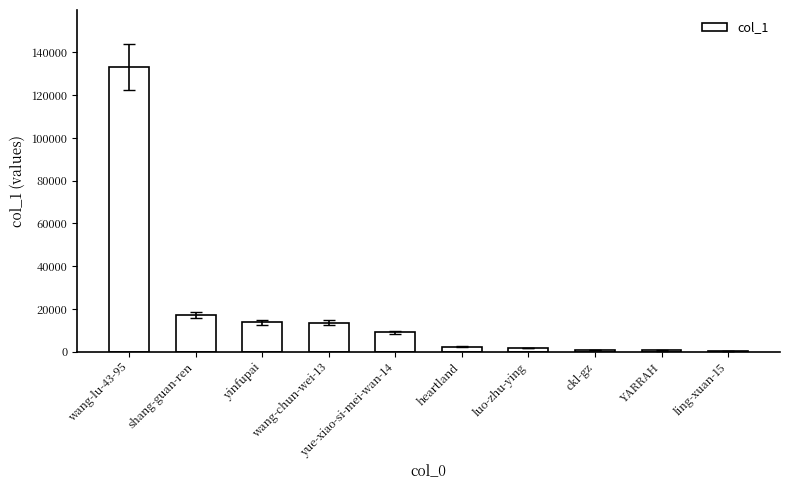

Are the bars horizontal?

No